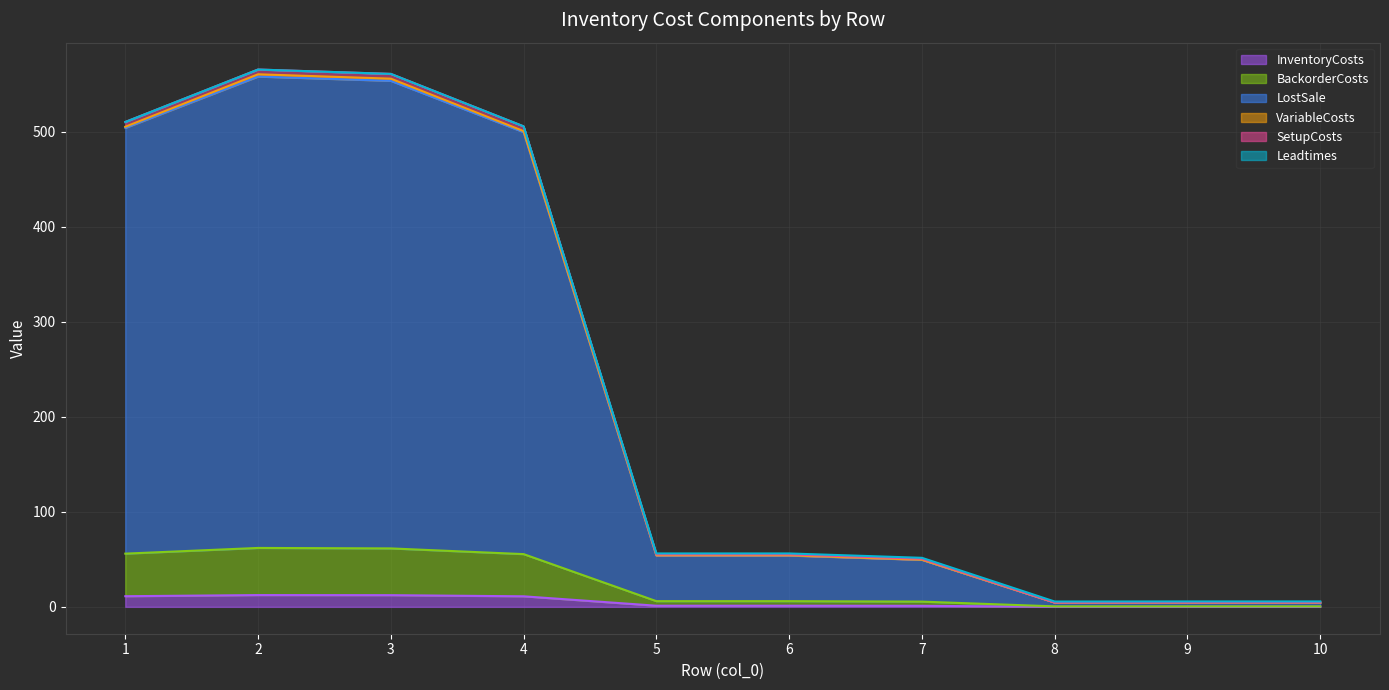

What is the maximum value shown in the chart?

565.4